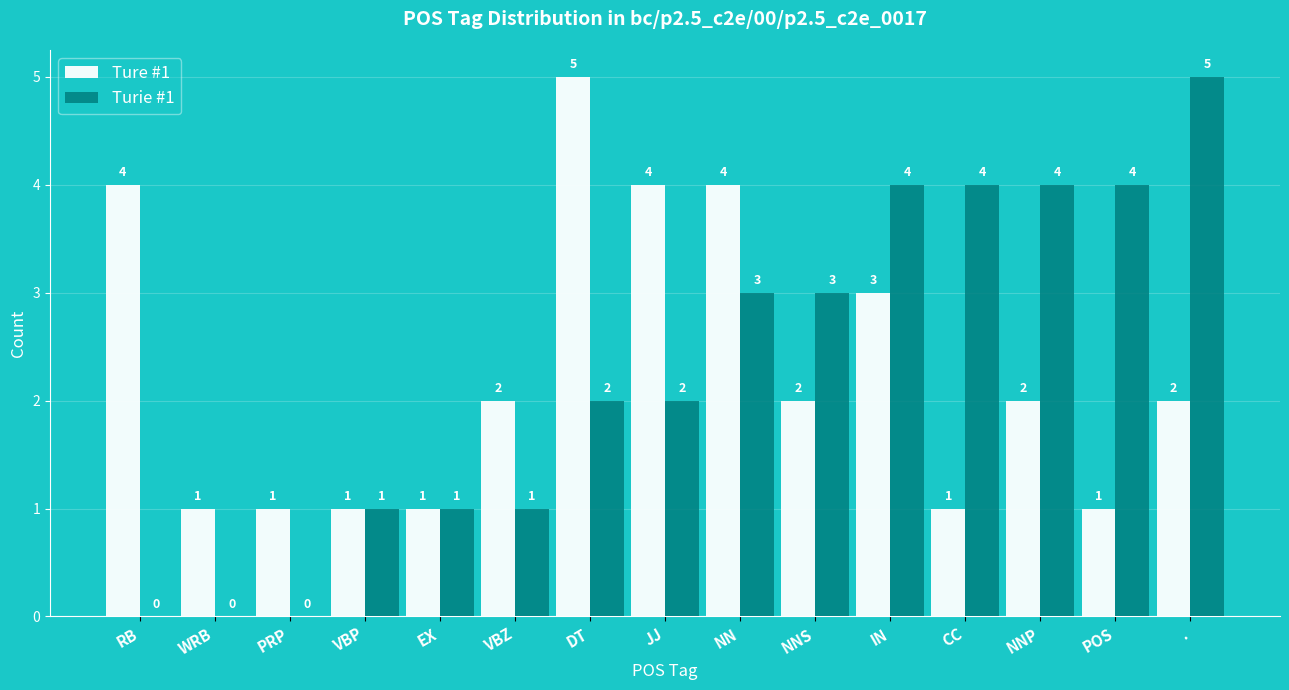

Is it true that Turie #1 equals 1 at VBZ?

True